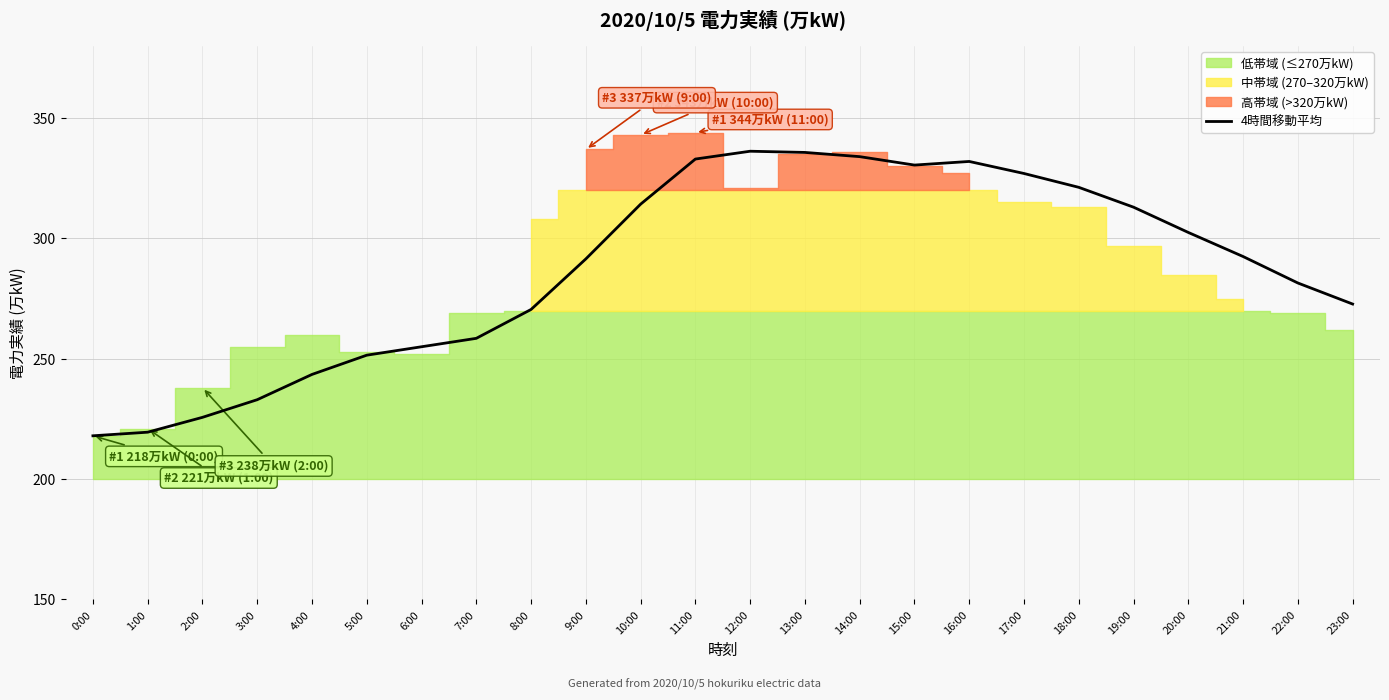

Where is the data nearest to the value 277?

23:00